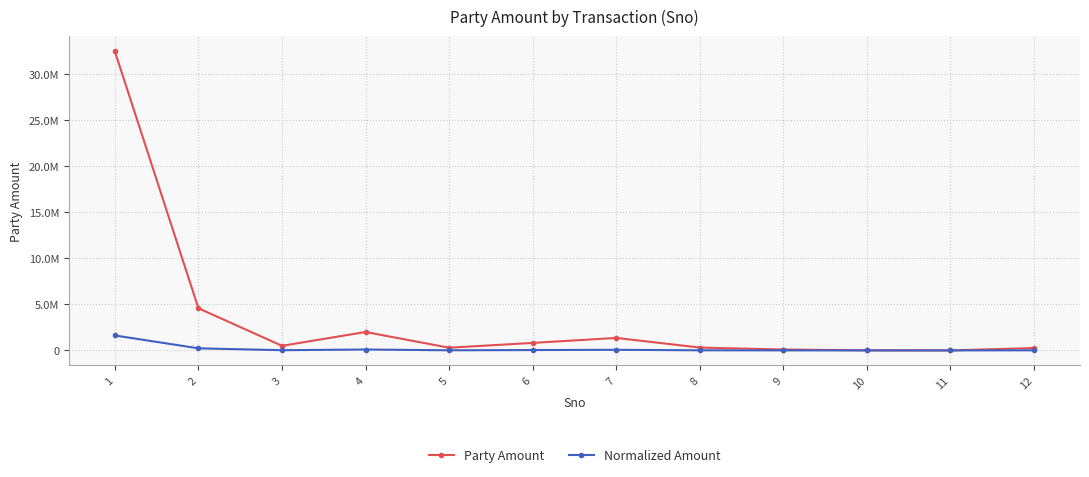

Rank the series at 4 from highest to lowest value.

Party Amount, Normalized Amount